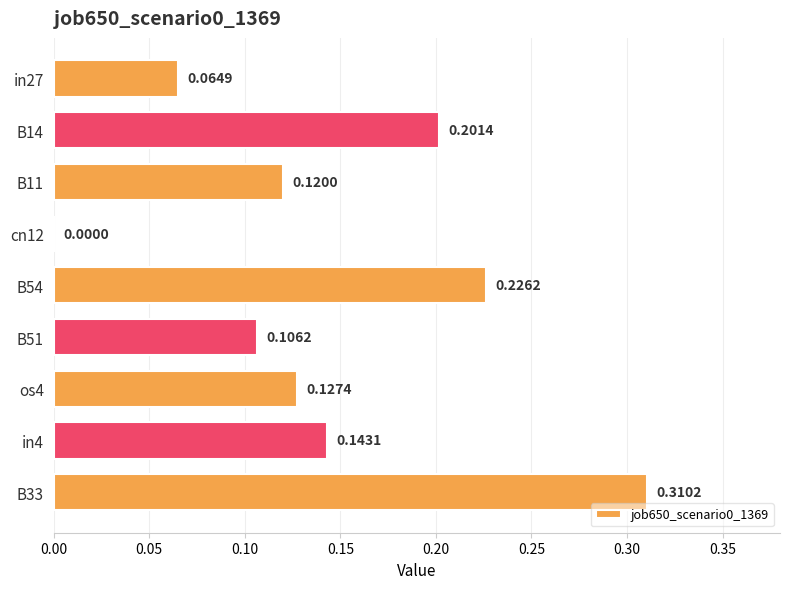

What is the sum of all values?

1.3